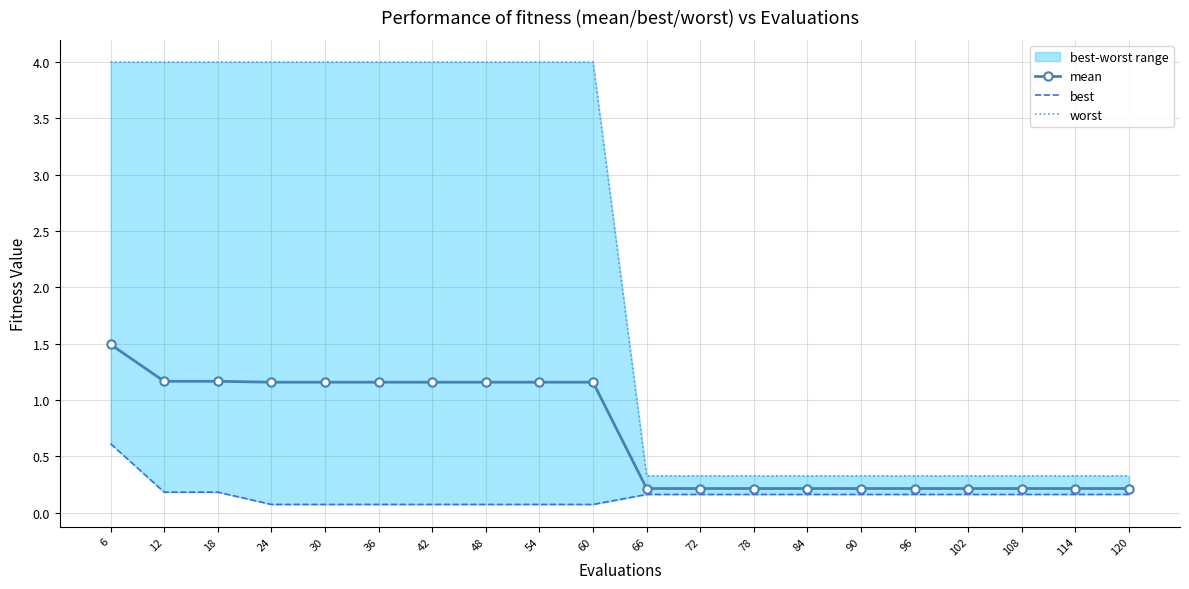

How many data points in worst are less than 3?

10